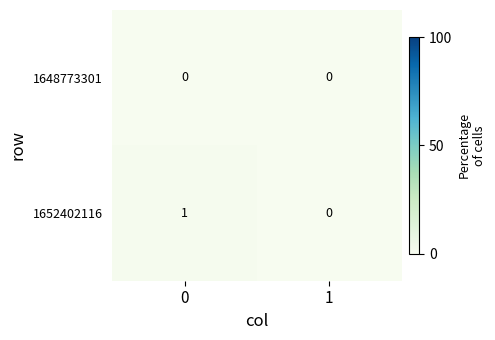

Which series has the largest total across all categories?

1652402116